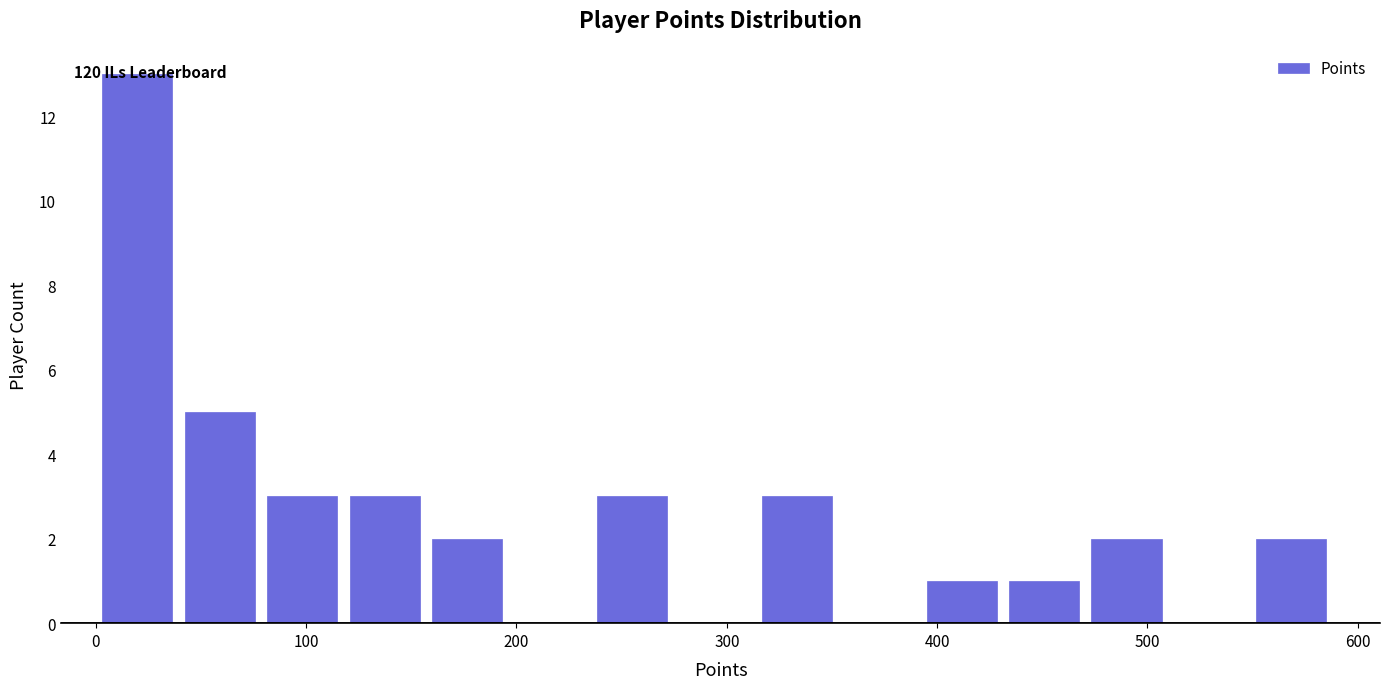

Around what value on the x-axis is the tallest bar? Give the approximate position of its centre, as read against the axis.

20